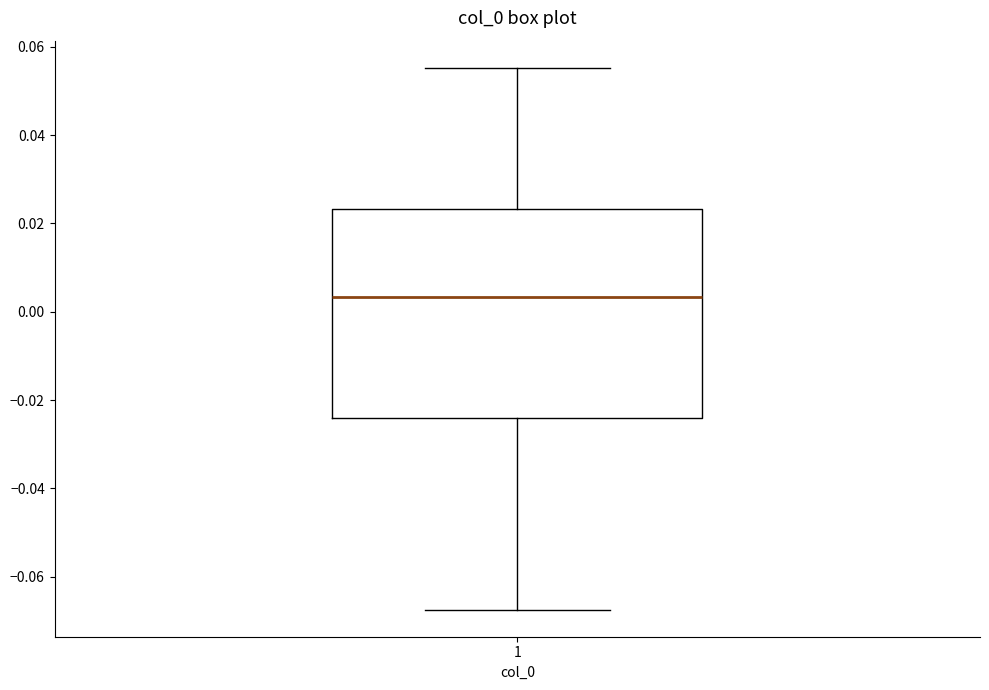

Transcribe this box plot: give where the median line is, the range the box spans, and where the two whiskers end, as read against the y-axis. The values are not printed on the chart, so give them approximately, as read against the axis.

median 0.004, box -0.024 to 0.024, whiskers -0.068 to 0.056